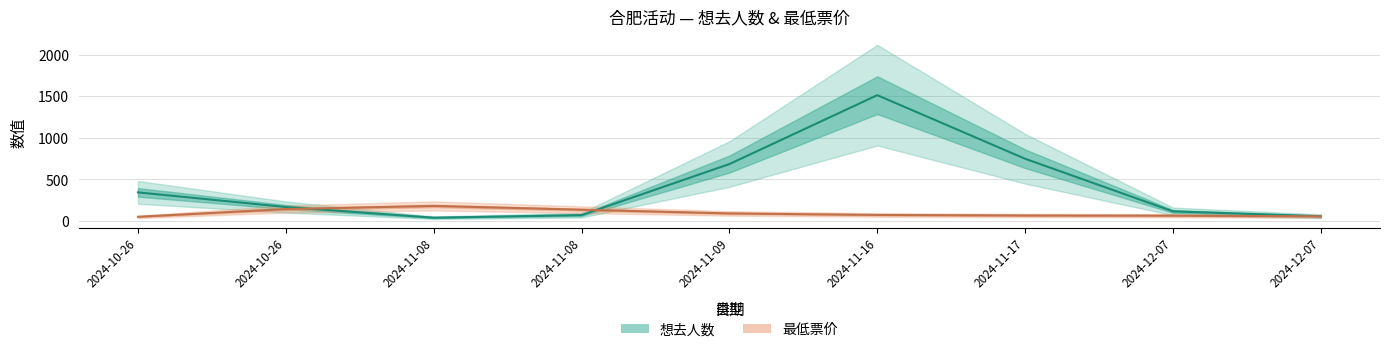

At which category is the sum across all series the highest?

2024-11-16